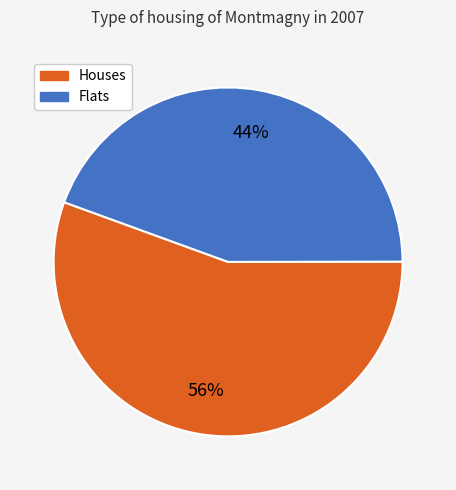

To the nearest percent, what is the average slice percentage?

50%